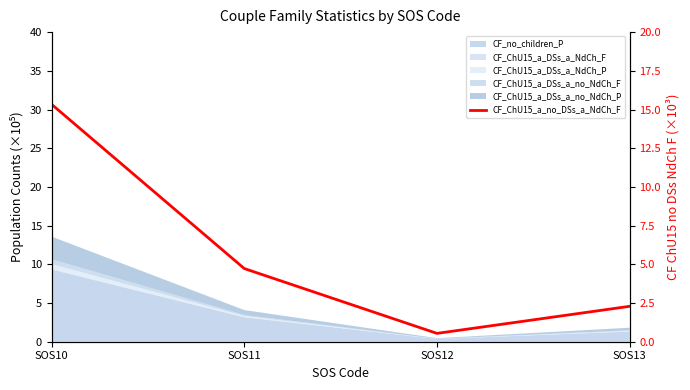

True or false: the data shows 4.7 at SOS11.

True